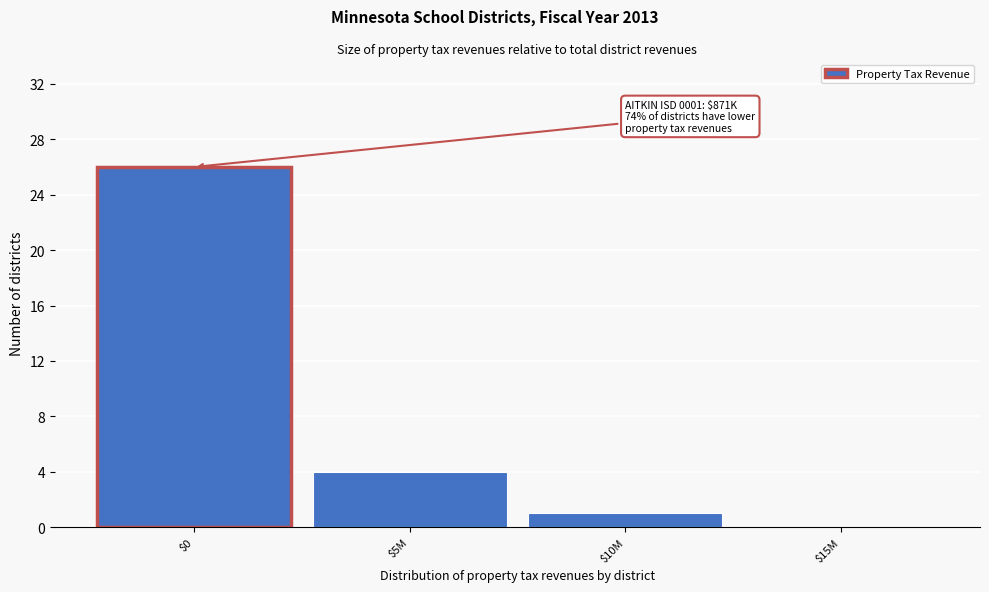

True or false: the data shows 6 at $5M.

False